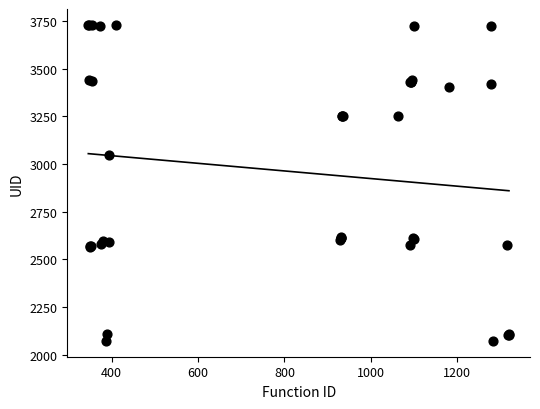

What Y value in the scatter plot is closest to 2901?

3050